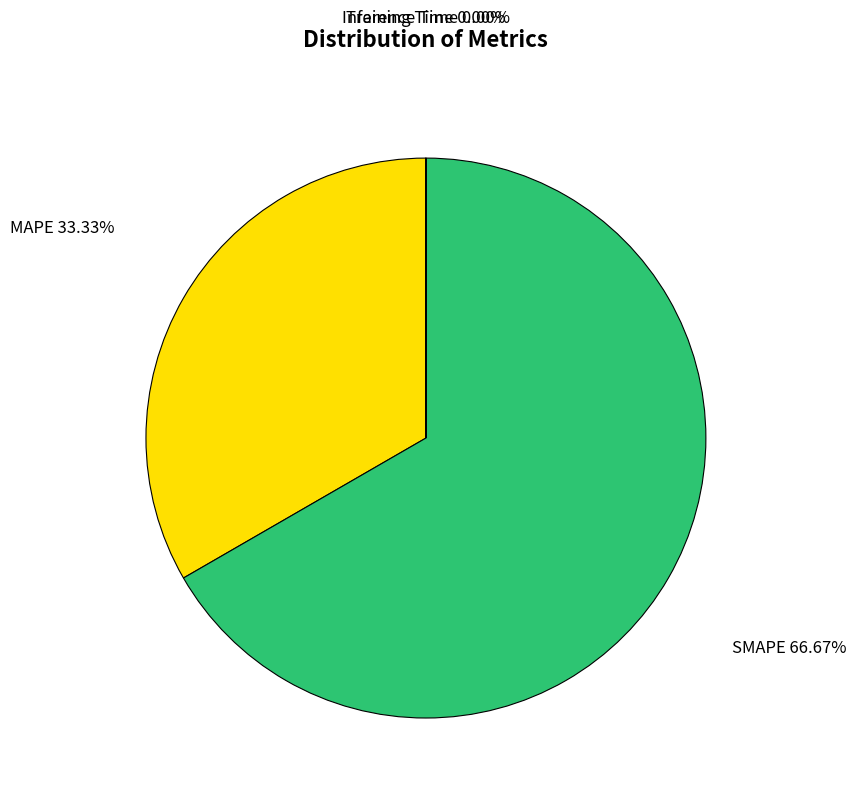

What is the majority slice?

SMAPE